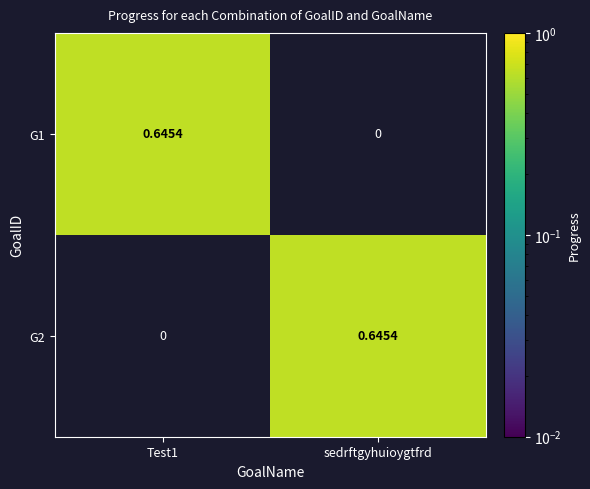

At Test1, list the series in order from largest to smallest.

G1, G2